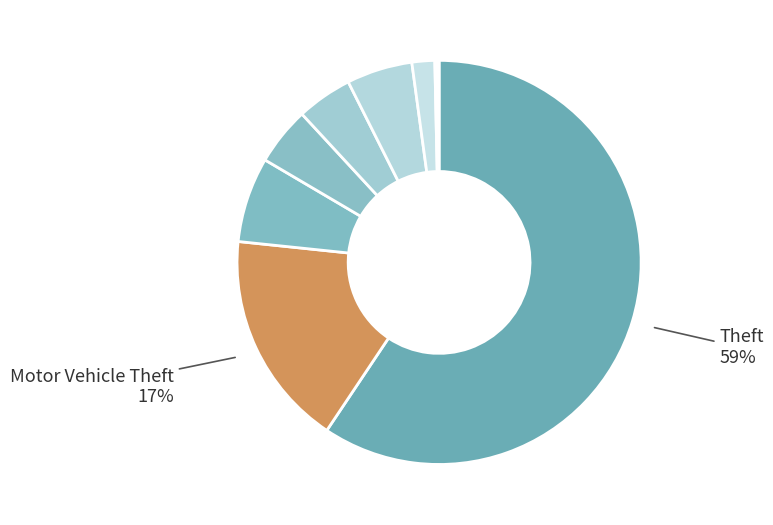

Rank the categories by value from highest to lowest.

Theft, Motor Vehicle Theft, Burglary, Aggravated Assault, Robbery, Aggravated Battery, Criminal Sexual Assault, Homicide, Arson